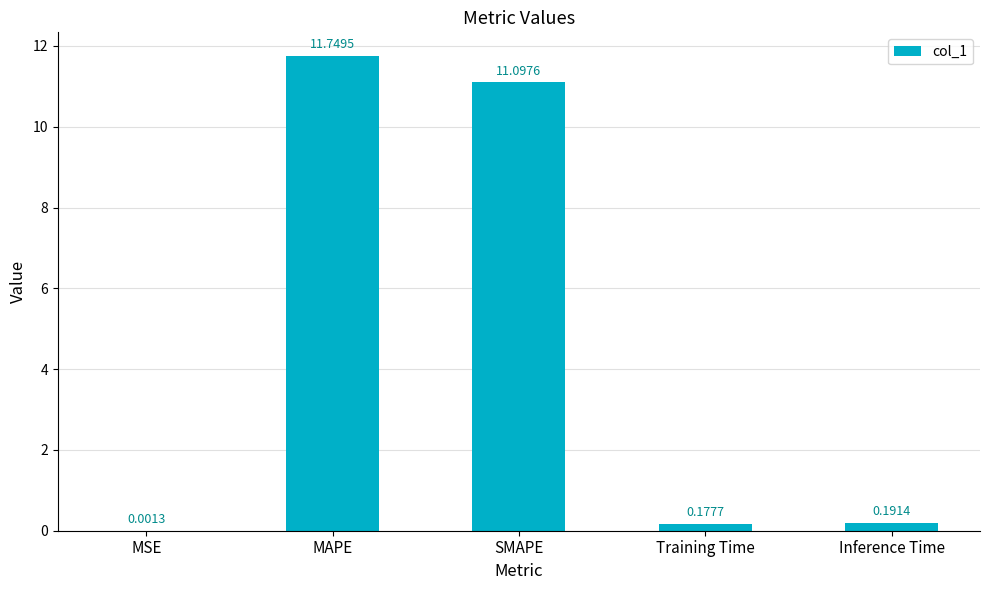

Between Inference Time and SMAPE, which is larger?

SMAPE